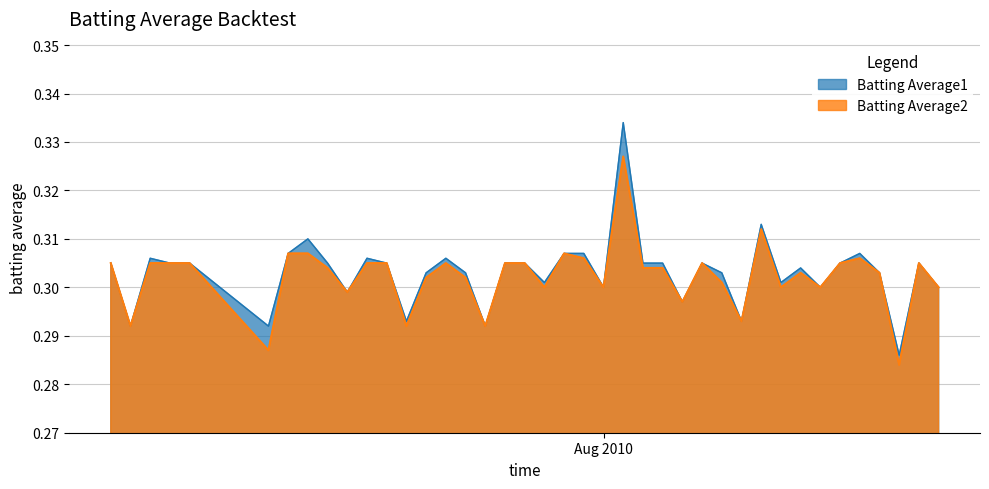

Reading right to left, extract all data points from this chart.

Batting Average1: 0.3	0.3	0.3	0.3	0.3	0.3	0.3	0.3	0.3	0.3	0.3	0.3	0.3	0.3	0.3	0.3	0.3	0.3	0.3	0.3	0.3	0.3	0.3	0.3	0.3	0.3	0.3	0.3	0.3	0.3	0.3	0.3	0.3	0.3	0.3	0.3	0.3	0.3	0.3	0.3
Batting Average2: 0.3	0.3	0.3	0.3	0.3	0.3	0.3	0.3	0.3	0.3	0.3	0.3	0.3	0.3	0.3	0.3	0.3	0.3	0.3	0.3	0.3	0.3	0.3	0.3	0.3	0.3	0.3	0.3	0.3	0.3	0.3	0.3	0.3	0.3	0.3	0.3	0.3	0.3	0.3	0.3